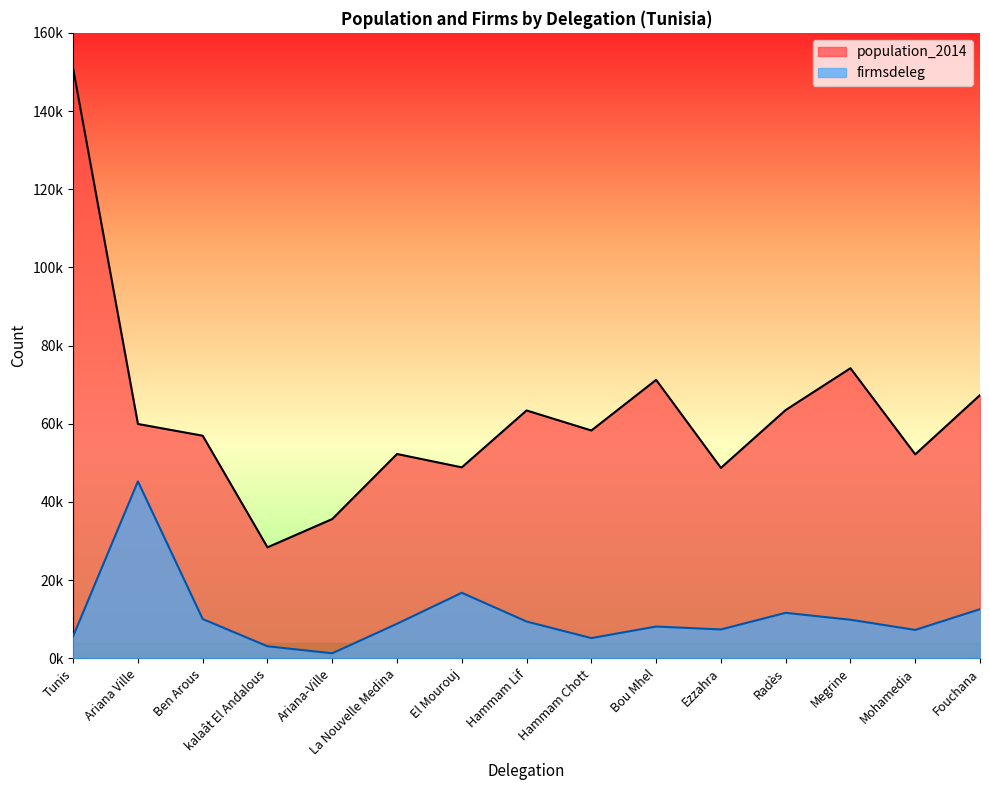

How many values in the population_2014 series are below 58287?

7